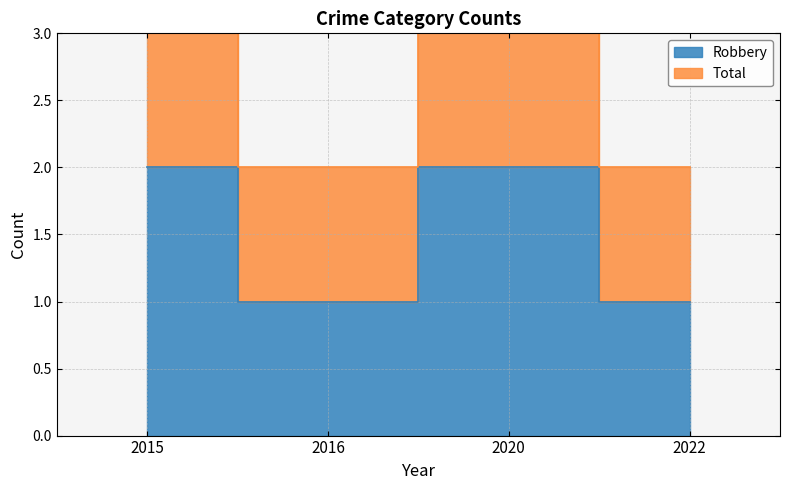

True or false: Robbery has a value of 2 at 2022.

False